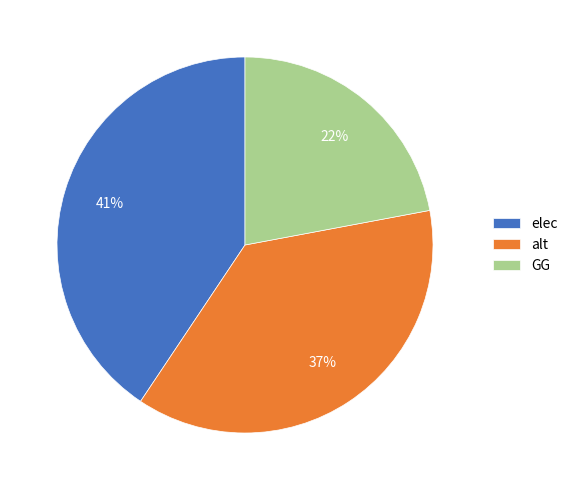

To the nearest percent, what portion does GG represent?

22%